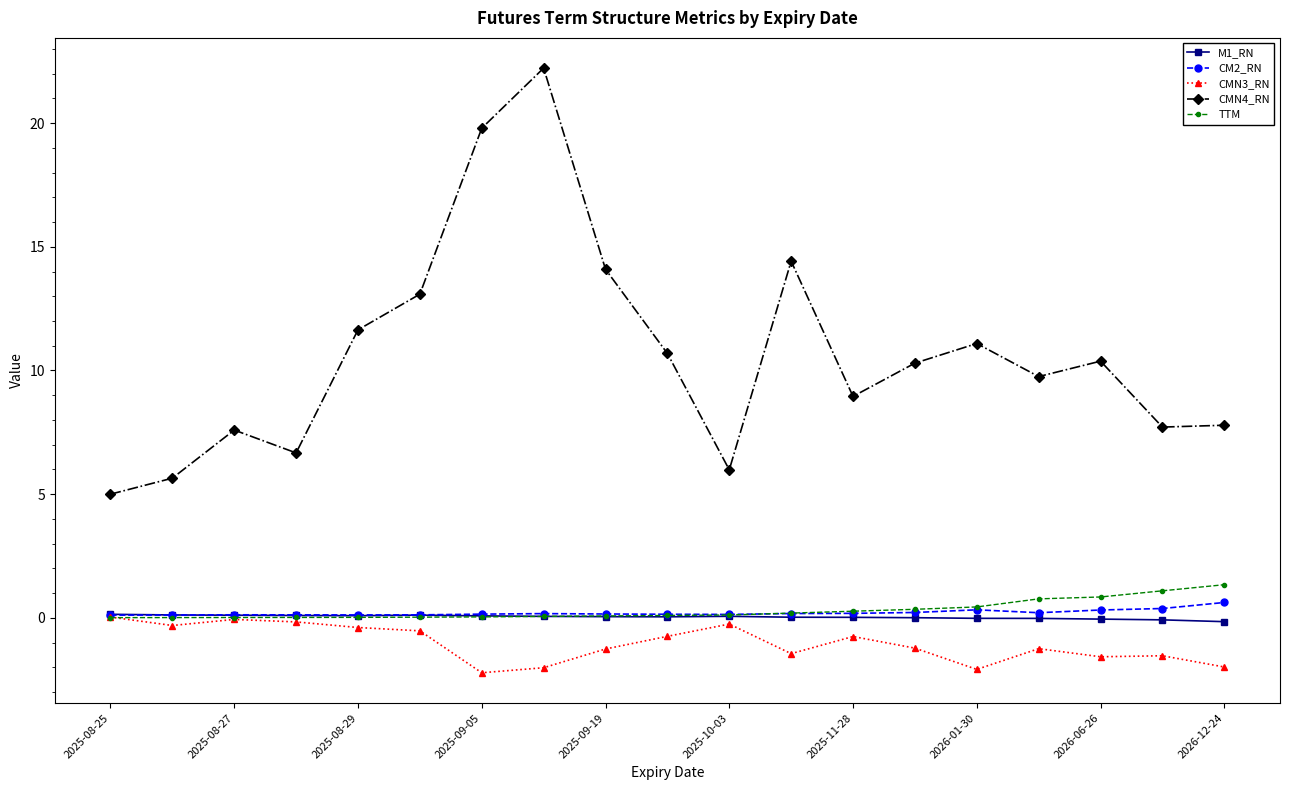

Which series has the widest spread of values?

CMN4_RN